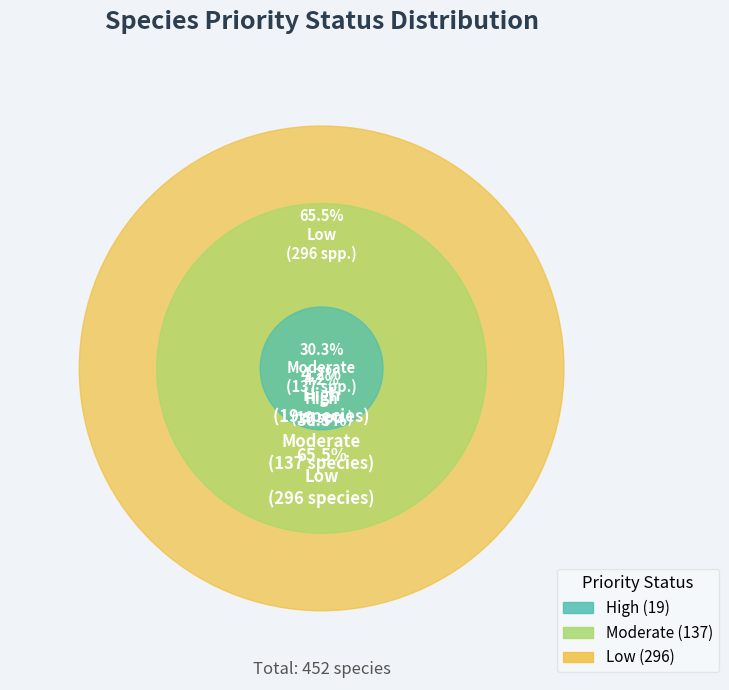

Does any single category account for the majority?

Yes